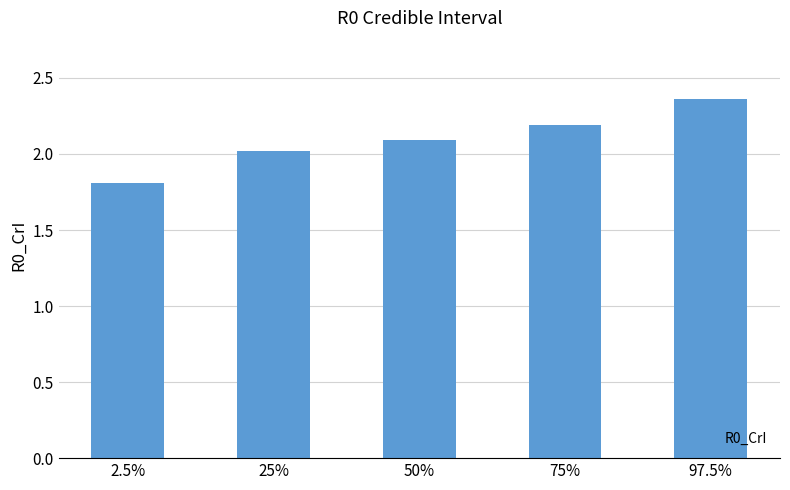

What is the label of the 1st bar from the left?

2.5%